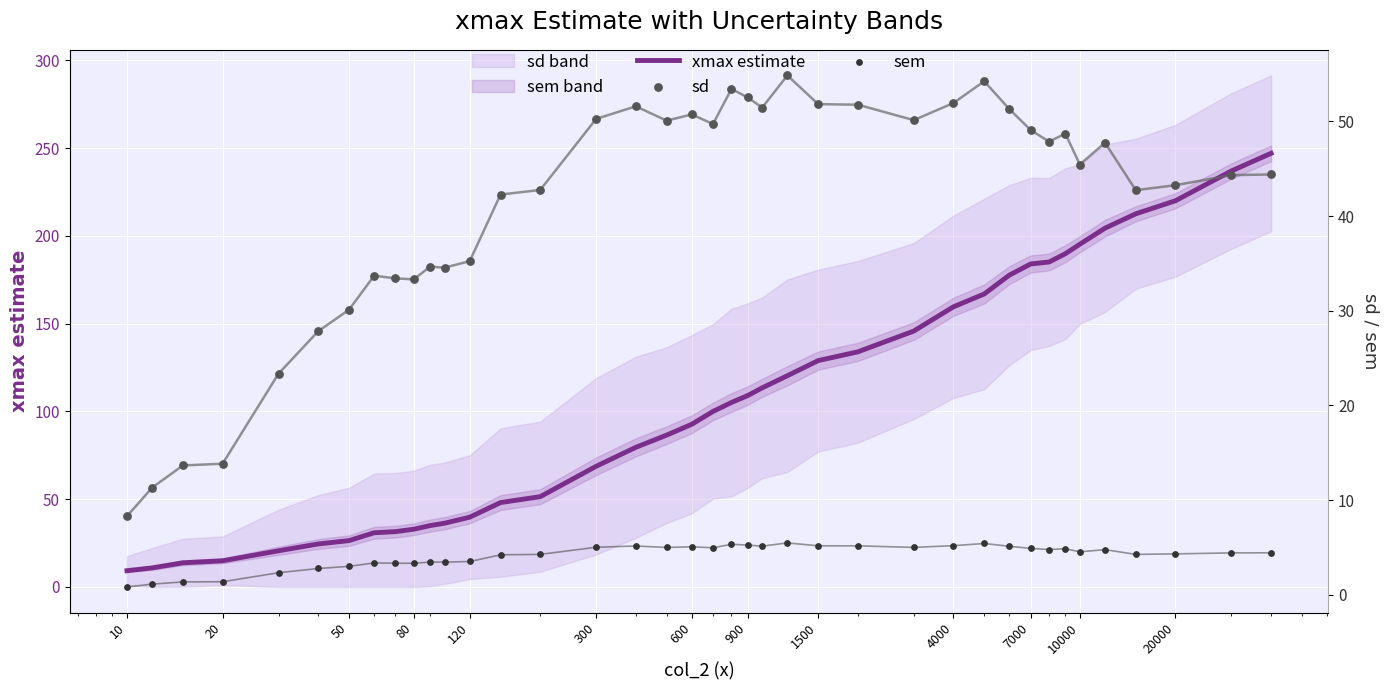

Which series has the largest Y range (max minus min)?

xmax estimate